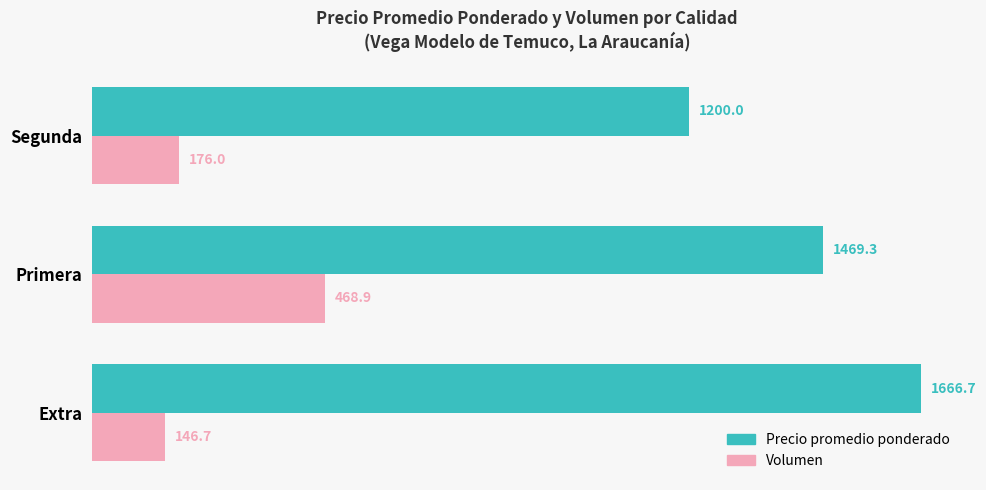

What is the maximum value for Precio promedio ponderado?

1666.7